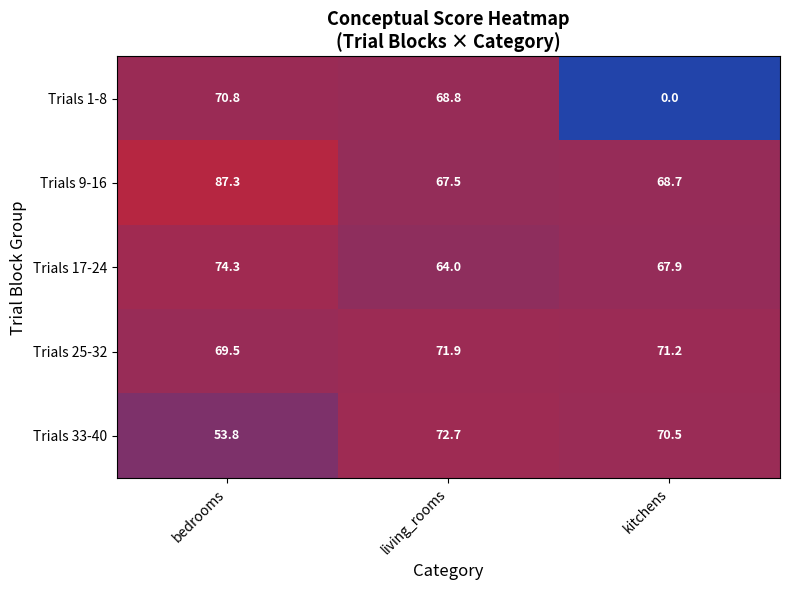

List the series in order of their peak value, highest first.

Trials 9-16, Trials 17-24, Trials 33-40, Trials 25-32, Trials 1-8